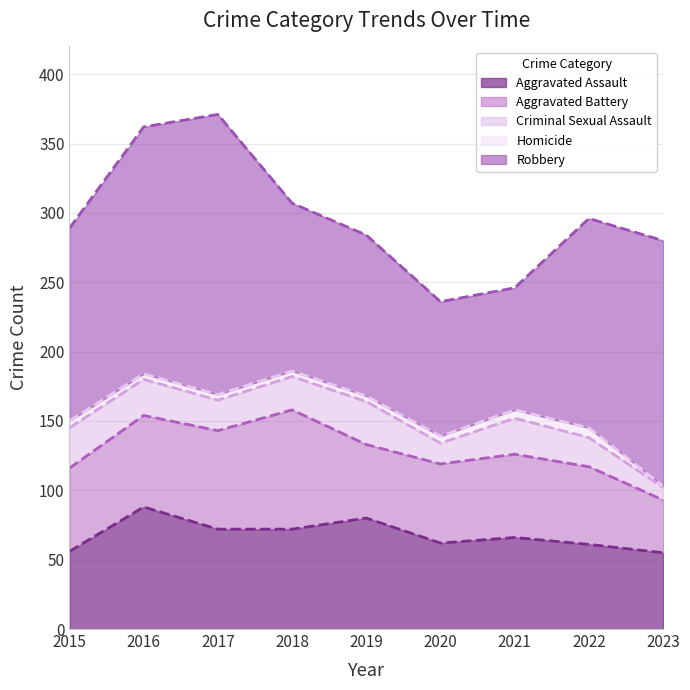

List the series in order of their peak value, lowest first.

Homicide, Criminal Sexual Assault, Aggravated Battery, Aggravated Assault, Robbery